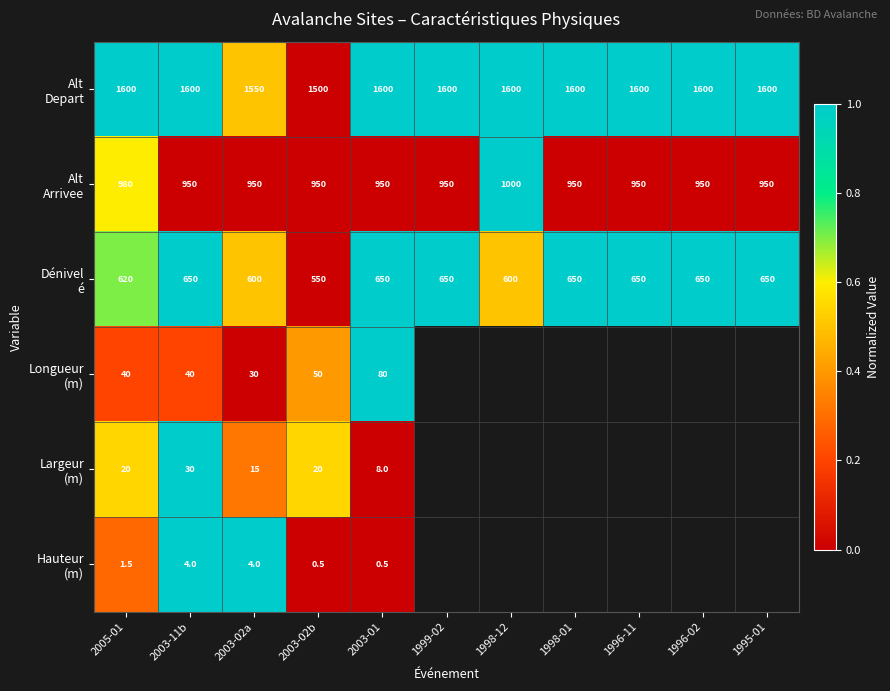

What is the spread (max minus min) of values at 2003-11b?

1596.0